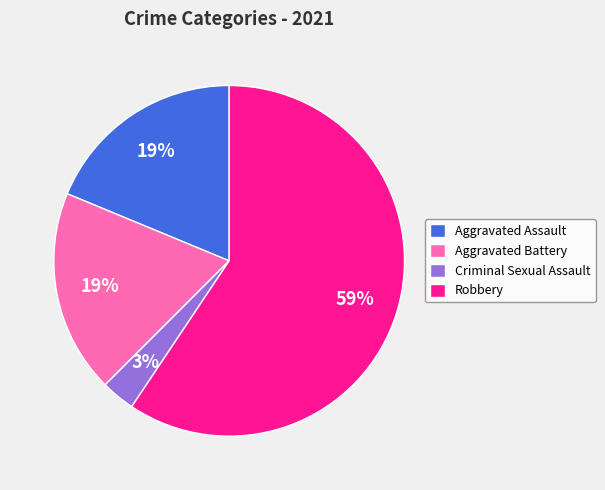

What is the largest slice in the pie chart?

Robbery